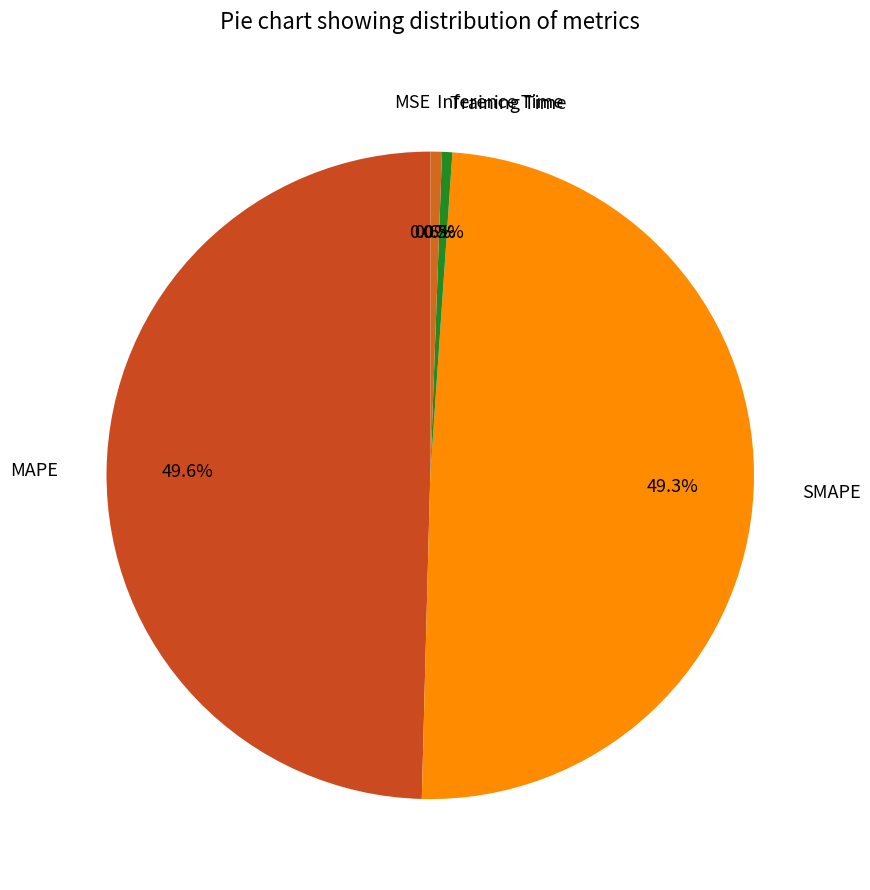

What portion of the pie excludes SMAPE?

50.7%